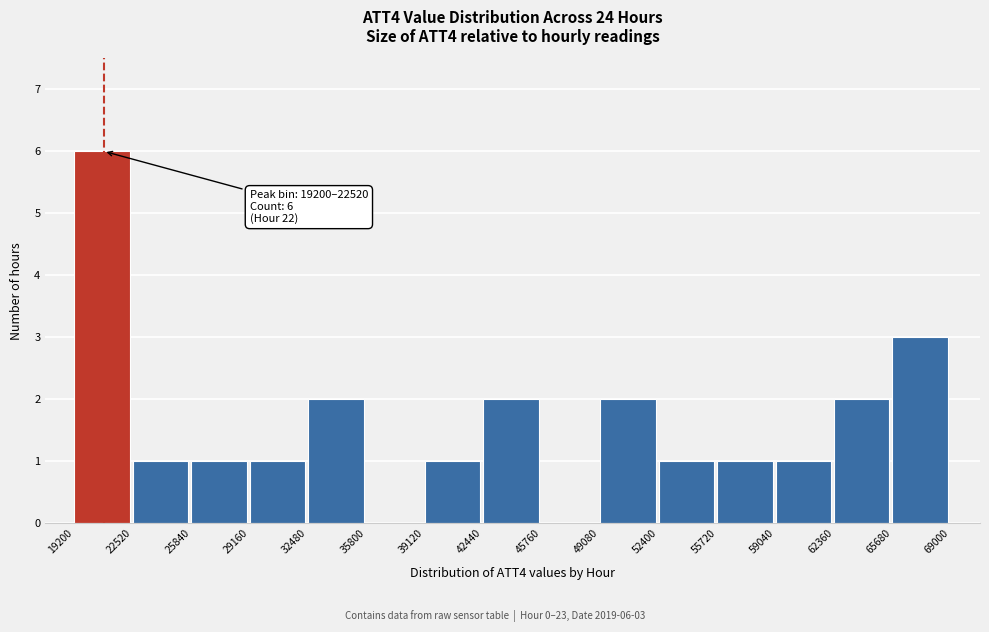

Over which range of the x-axis is the bar tallest?

19200 to 22520